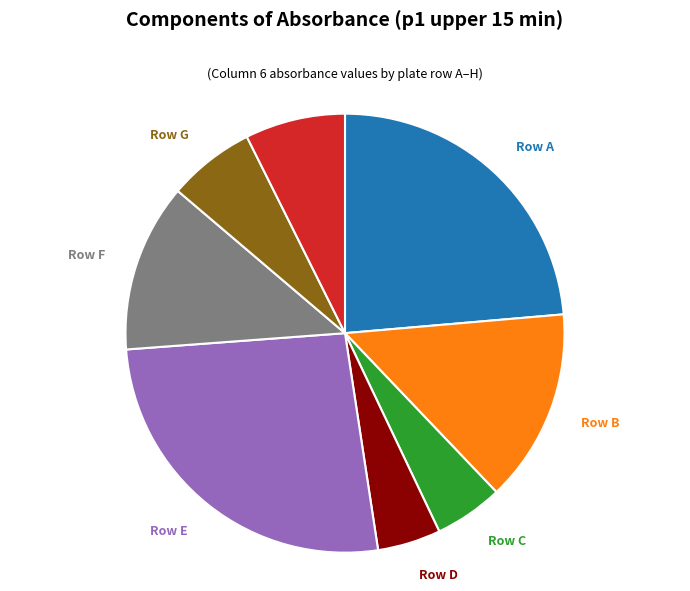

Does any single category account for the majority?

No